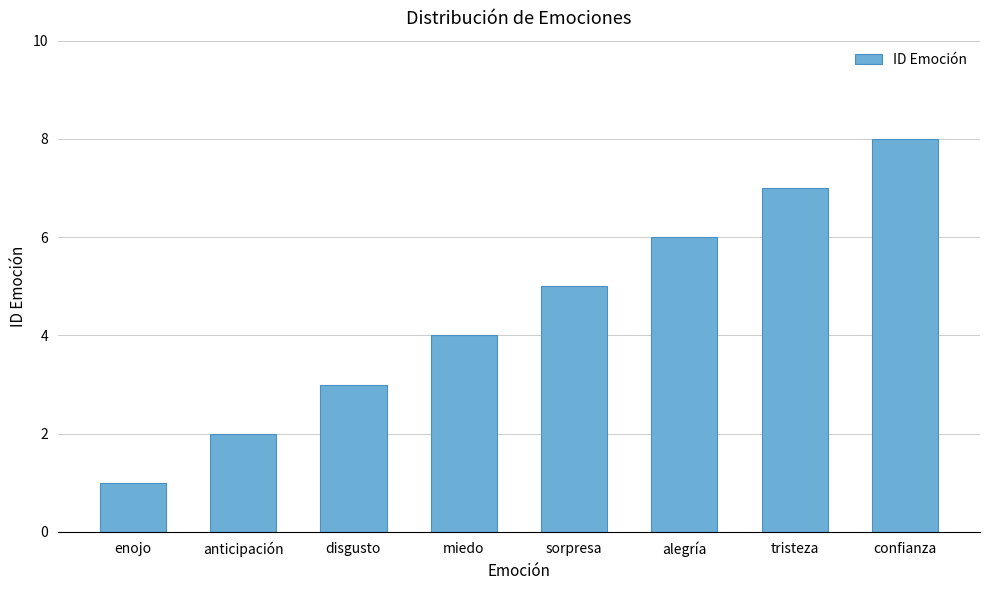

What value does the data have at tristeza?

7